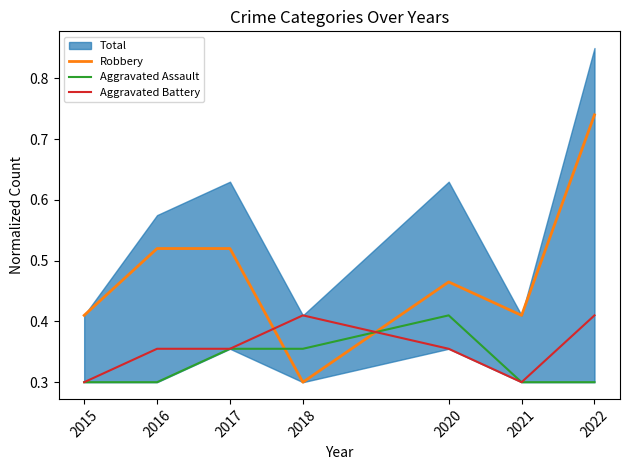

How many lines are shown in the chart?

3